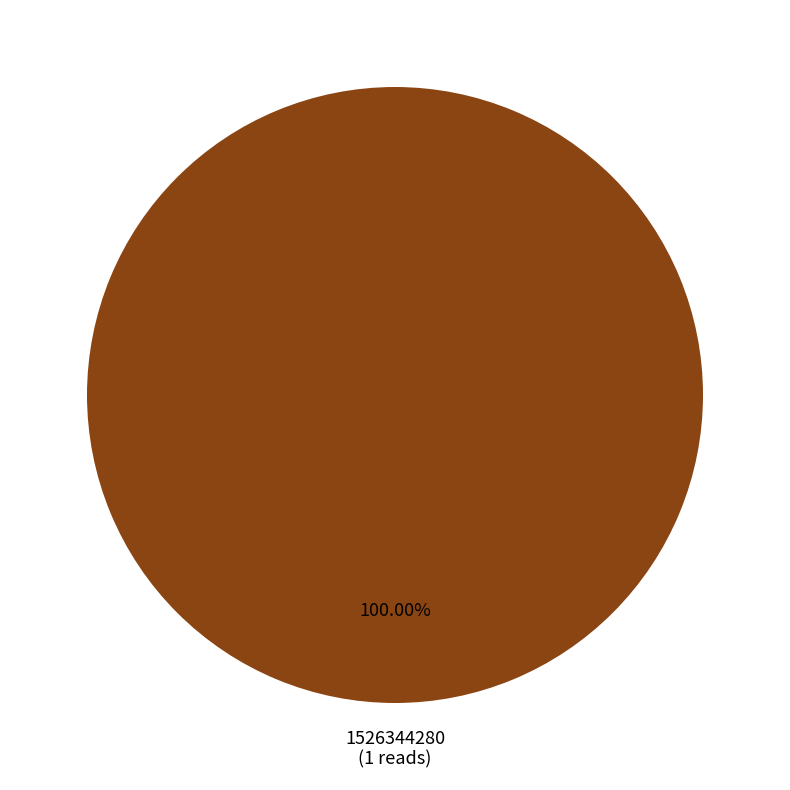

Is there any slice that represents more than half of the pie?

Yes